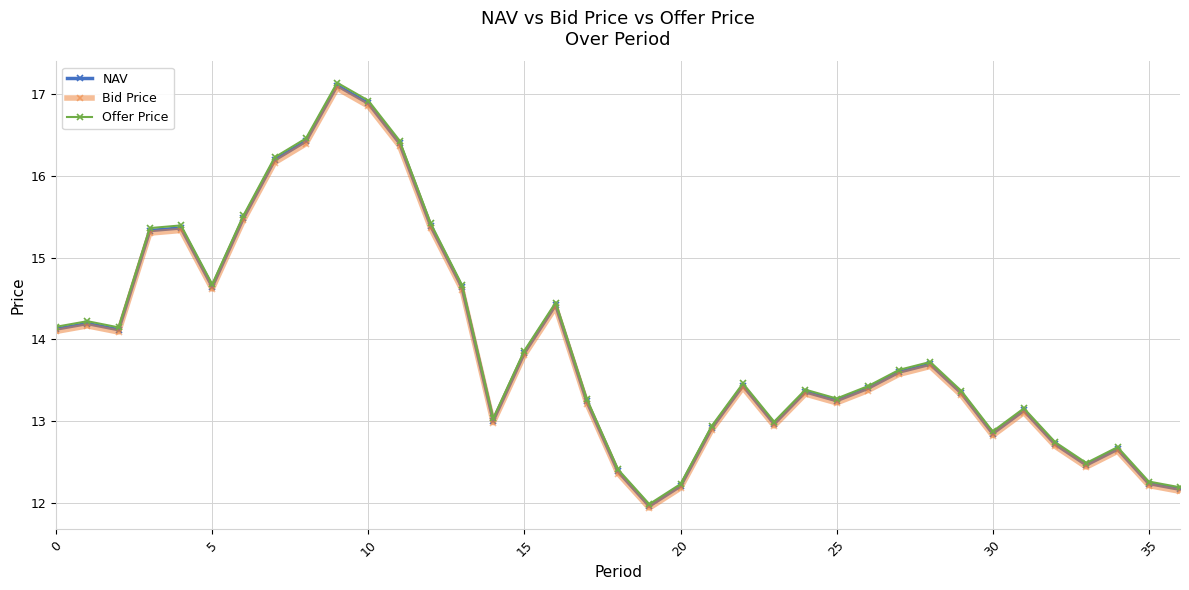

What is the highest value of the NAV series?

17.1